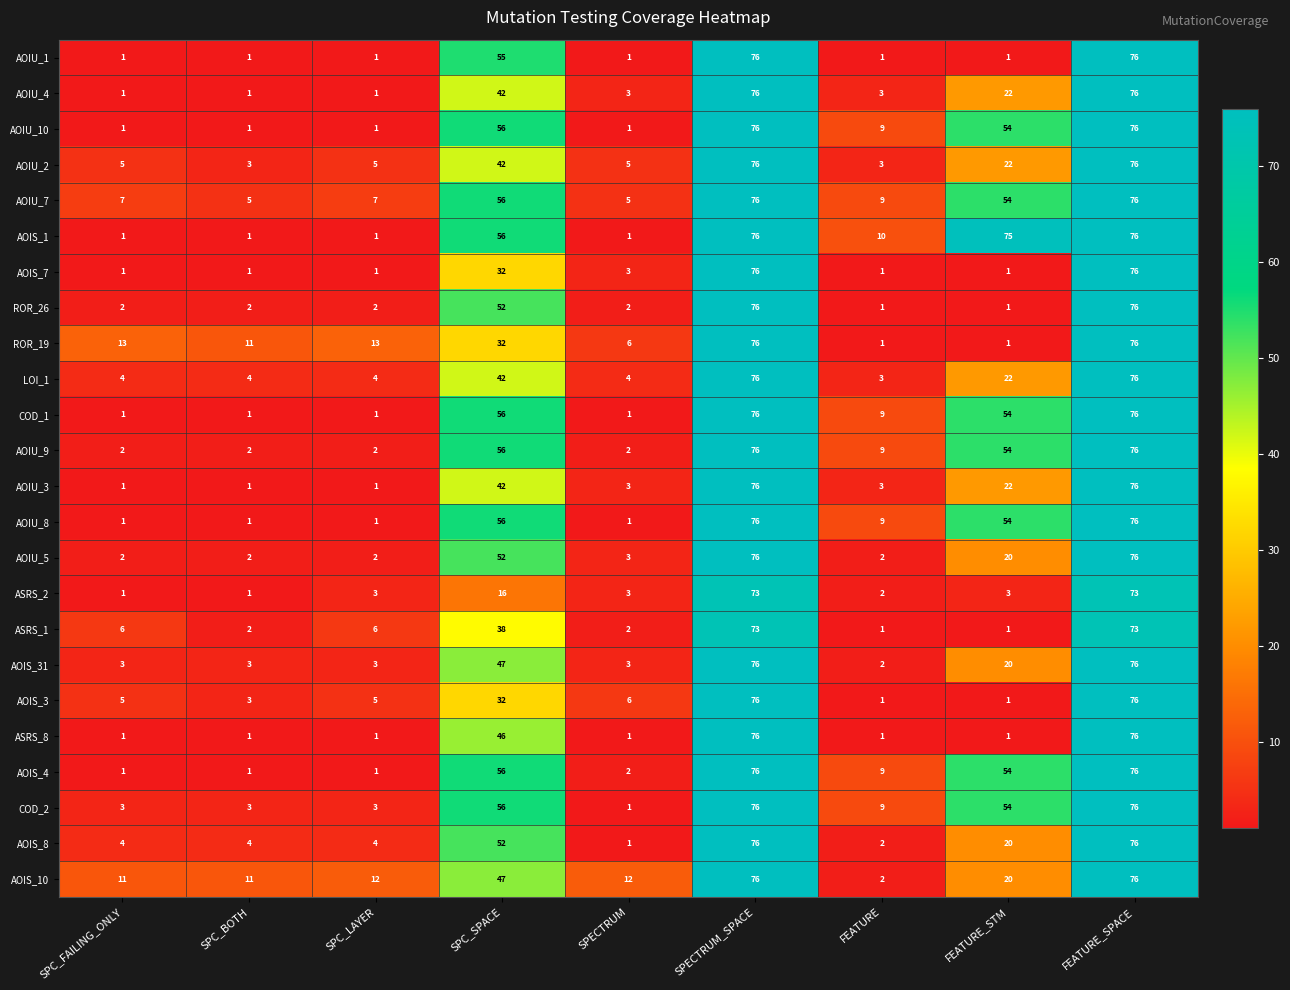

How many data points does each series have?

9